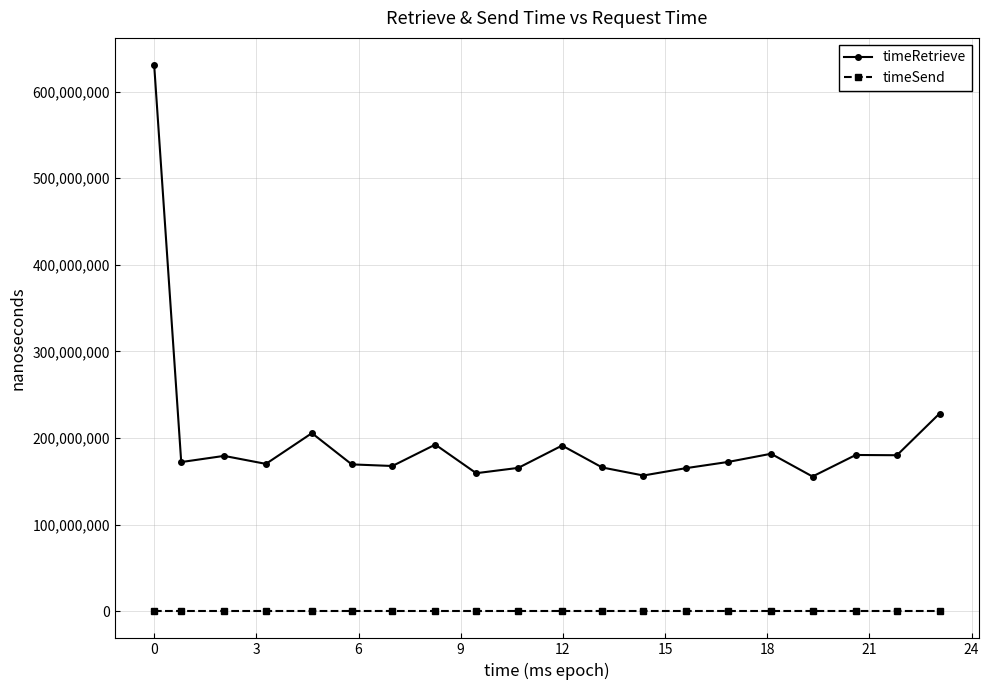

List the series in order of their overall mean, lowest first.

timeSend, timeRetrieve